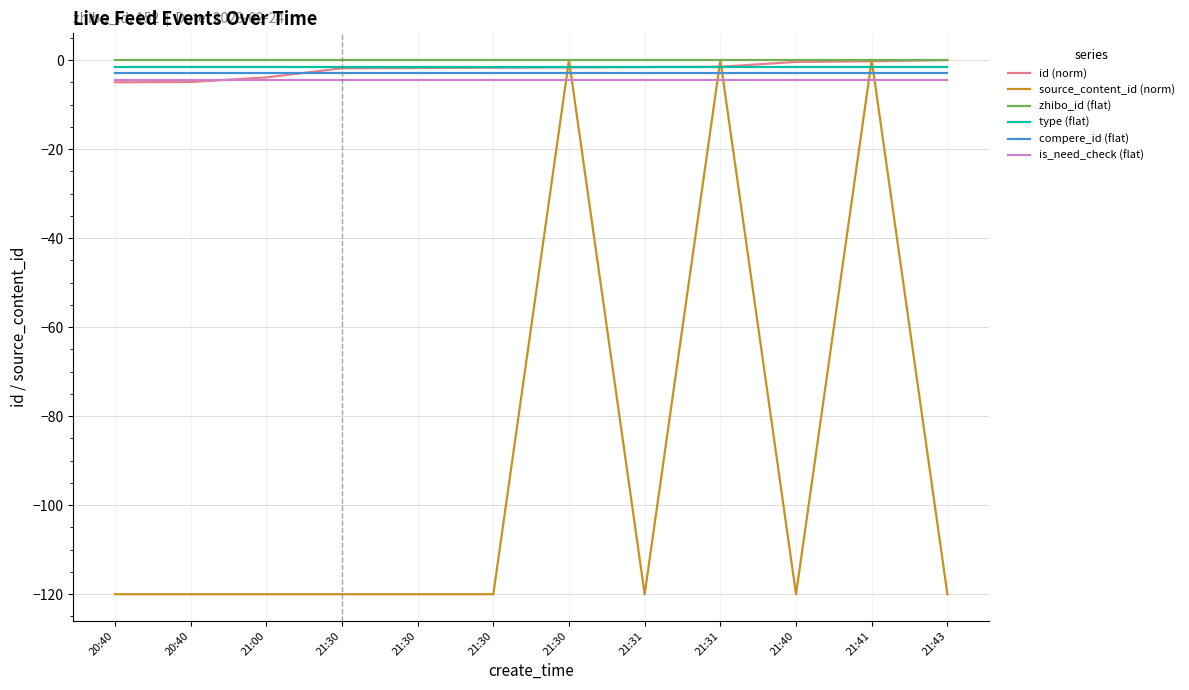

What are all the series names shown in the legend?

id (norm), source_content_id (norm), zhibo_id (flat), type (flat), compere_id (flat), is_need_check (flat)